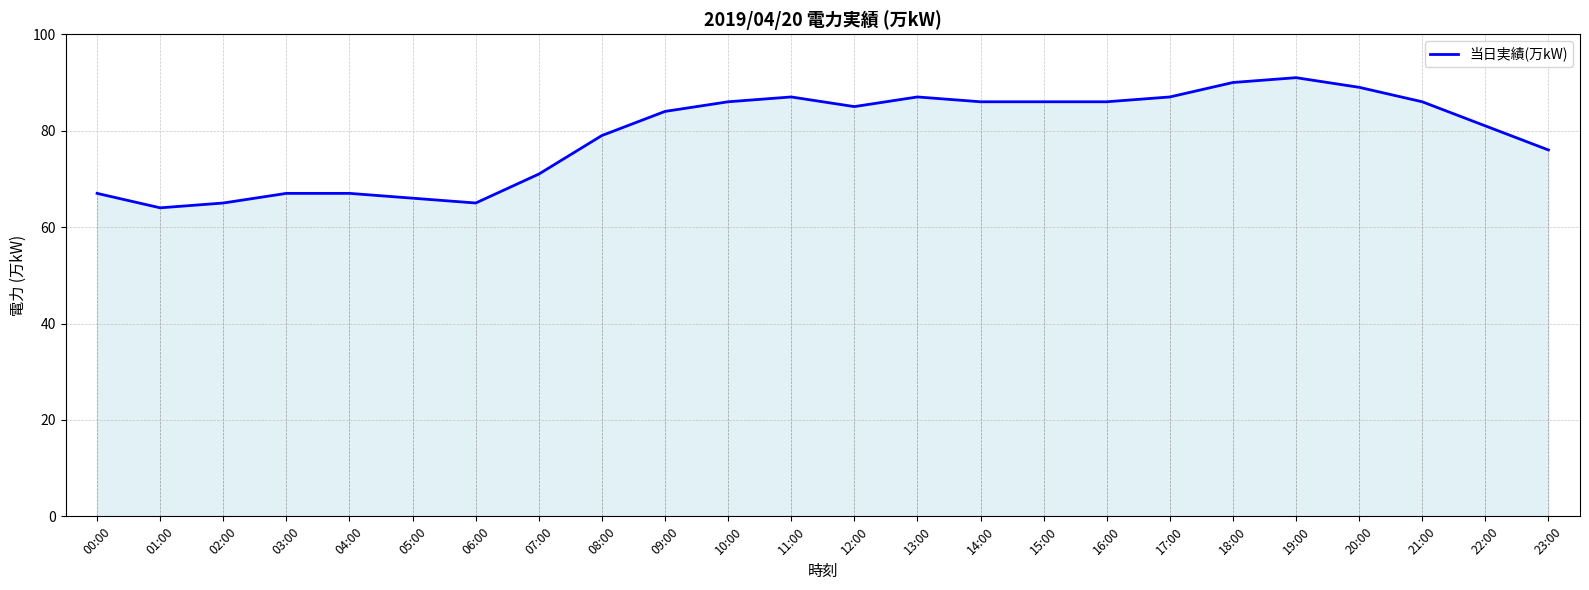

At which category does the data reach its first local valley?

01:00